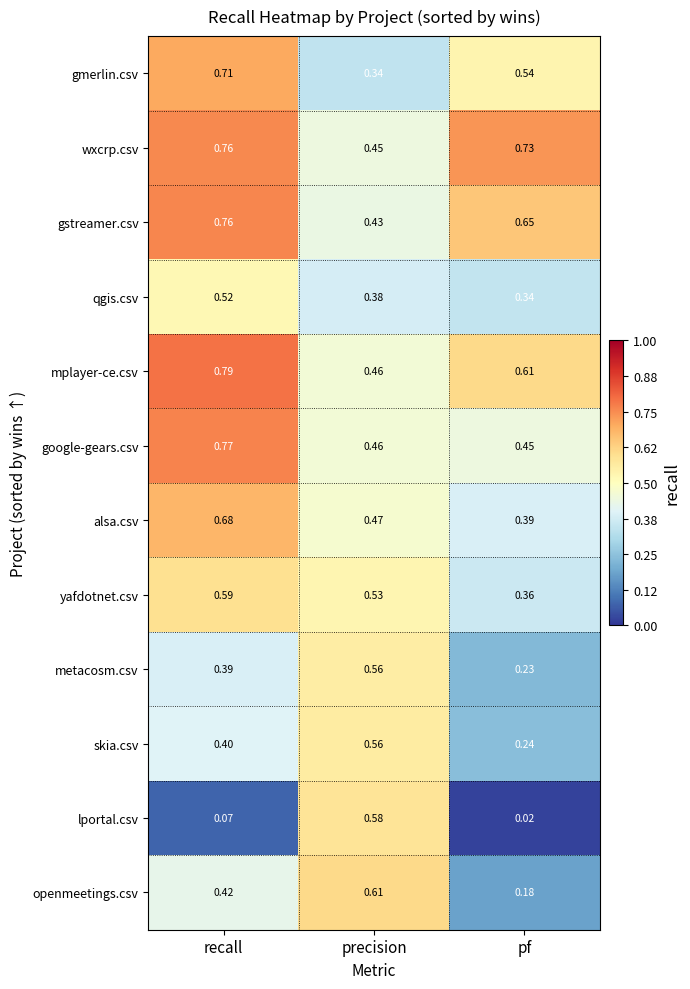

Rank the categories by openmeetings.csv value from highest to lowest.

precision, recall, pf